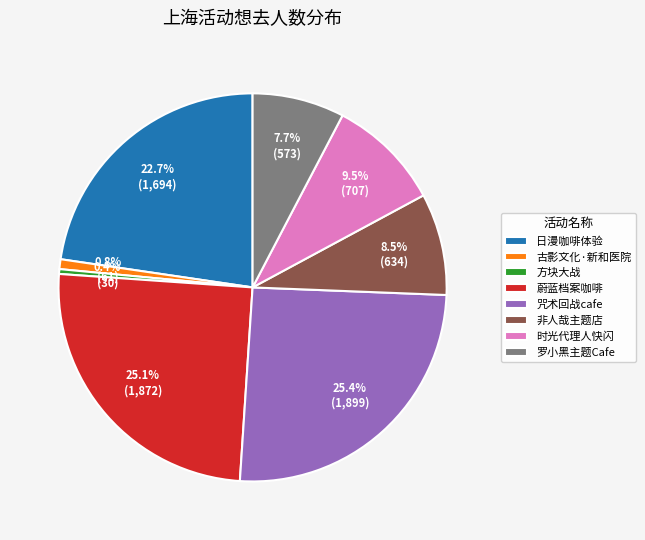

Do 方块大战 and 蔚蓝档案咖啡 together represent more than half of the pie?

No